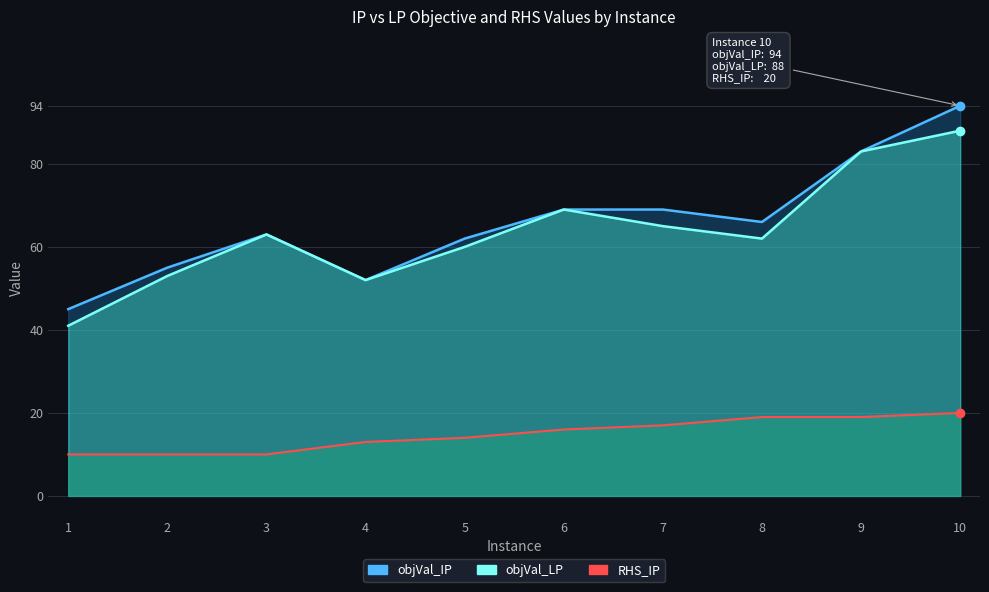

Which series has the largest total across all categories?

objVal_IP